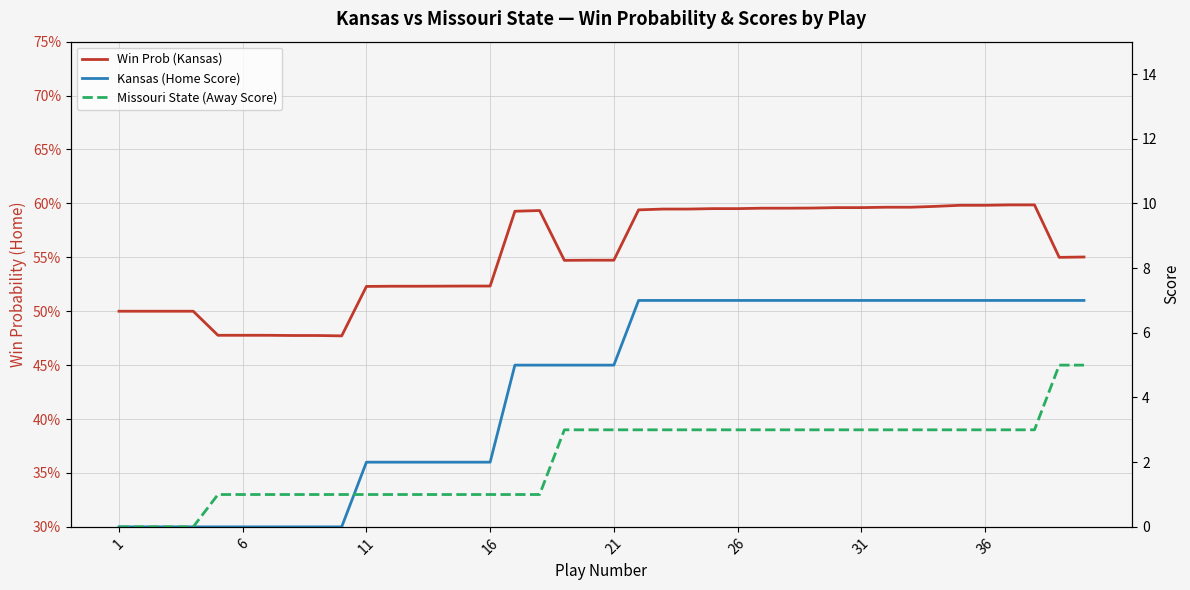

Reading left to right, what are all the values shown in this chart?

Win Prob (Kansas): 0.5	0.5	0.5	0.5	0.5	0.5	0.5	0.5	0.5	0.5	0.5	0.5	0.5	0.5	0.5	0.5	0.6	0.6	0.5	0.5	0.5	0.6	0.6	0.6	0.6	0.6	0.6	0.6	0.6	0.6	0.6	0.6	0.6	0.6	0.6	0.6	0.6	0.6	0.5	0.6
Kansas (Home Score): 0.0	0.0	0.0	0.0	0.0	0.0	0.0	0.0	0.0	0.0	2.0	2.0	2.0	2.0	2.0	2.0	5.0	5.0	5.0	5.0	5.0	7.0	7.0	7.0	7.0	7.0	7.0	7.0	7.0	7.0	7.0	7.0	7.0	7.0	7.0	7.0	7.0	7.0	7.0	7.0
Missouri State (Away Score): 0.0	0.0	0.0	0.0	1.0	1.0	1.0	1.0	1.0	1.0	1.0	1.0	1.0	1.0	1.0	1.0	1.0	1.0	3.0	3.0	3.0	3.0	3.0	3.0	3.0	3.0	3.0	3.0	3.0	3.0	3.0	3.0	3.0	3.0	3.0	3.0	3.0	3.0	5.0	5.0